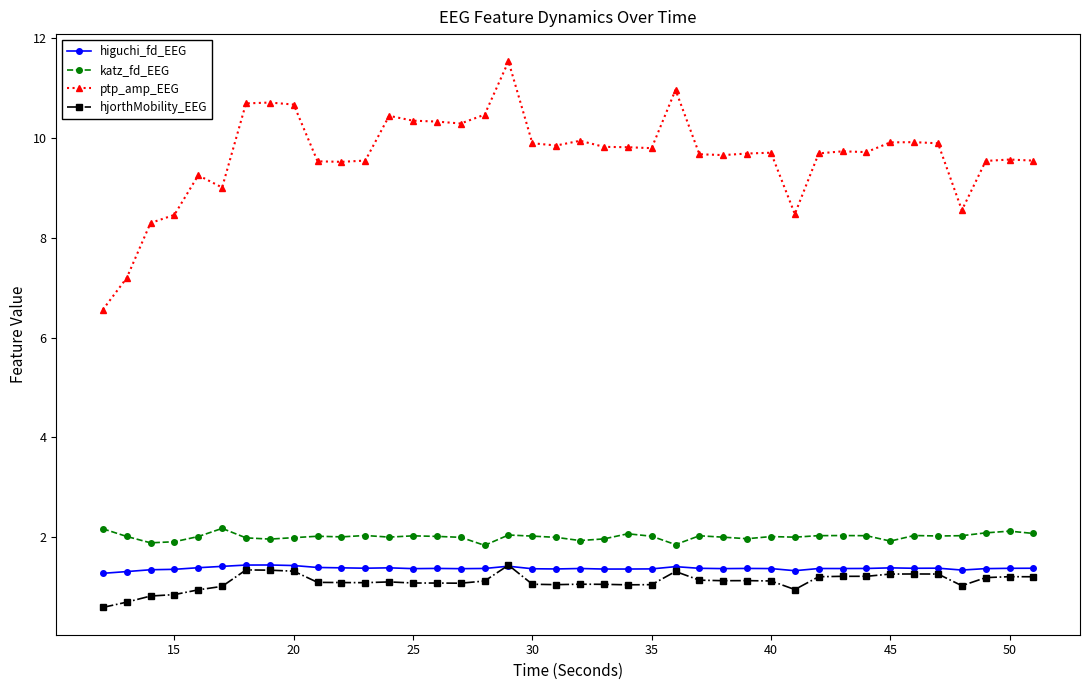

What is the value of the ptp_amp_EEG point at the 40th from the left?

9.5